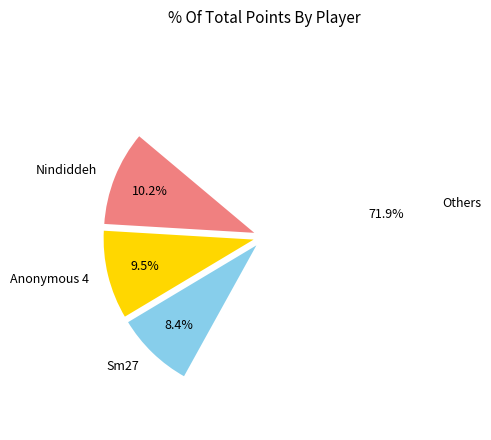

How many slices are in this pie chart?

4